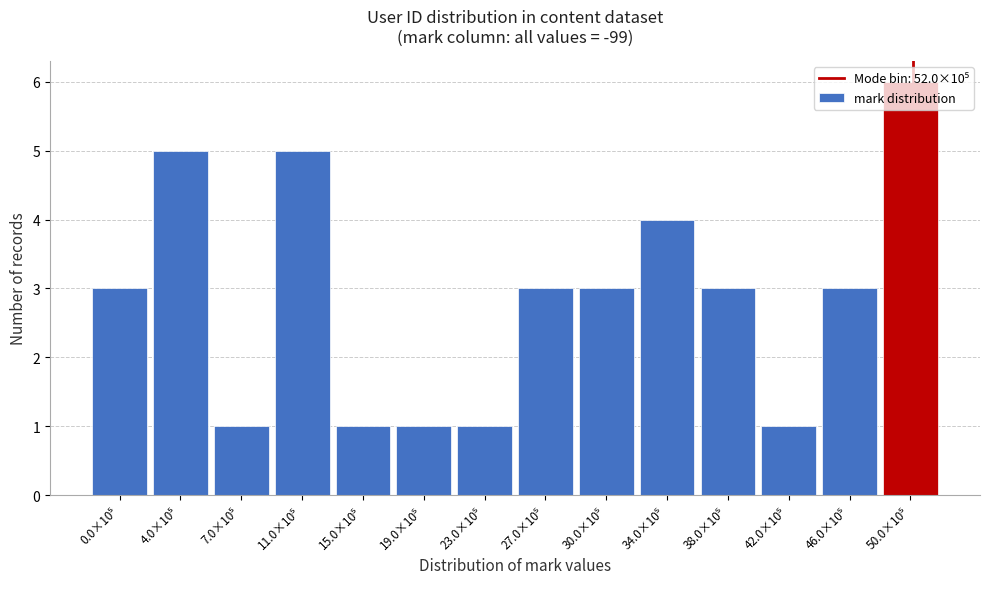

What is the maximum value shown in the chart?

6